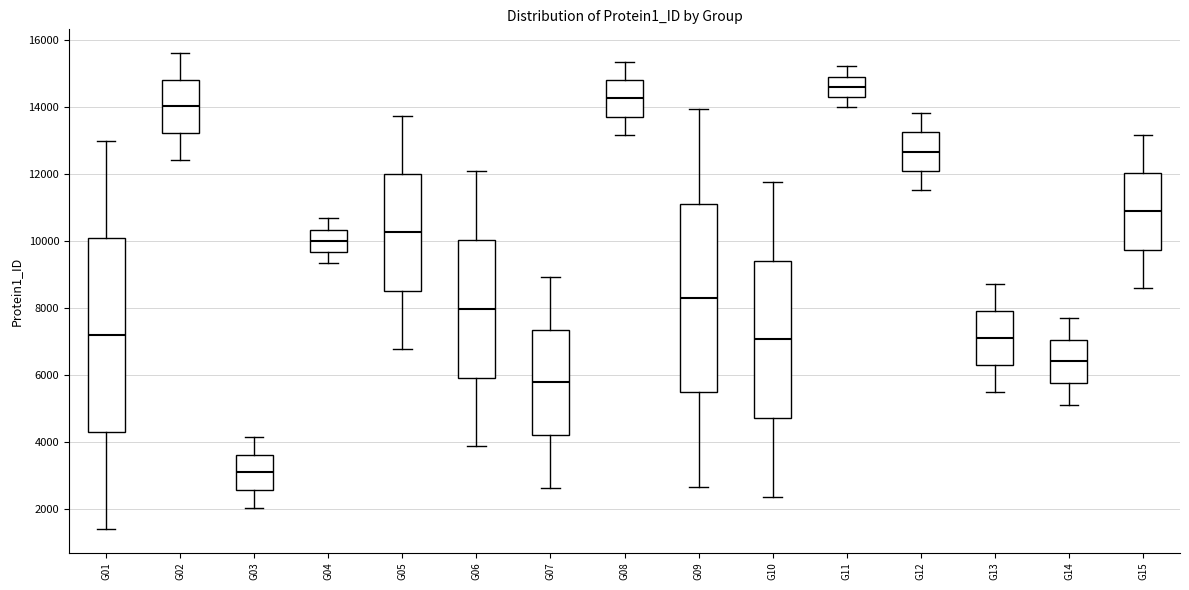

Reading left to right, transcribe this box plot: for each box, give where its median line is, the range the box spans, and where its two whiskers end, as read against the y-axis. The values are not printed on the chart, so give them approximately, as read against the axis.

G01: median 7200, box 4200 to 10000, whiskers 1400 to 13000
G02: median 14000, box 13200 to 14800, whiskers 12400 to 15600
G03: median 3000, box 2600 to 3600, whiskers 2000 to 4200
G04: median 10000, box 9600 to 10400, whiskers 9400 to 10600
G05: median 10200, box 8600 to 12000, whiskers 6800 to 13800
G06: median 8000, box 6000 to 10000, whiskers 3800 to 12000
G07: median 5800, box 4200 to 7400, whiskers 2600 to 9000
G08: median 14200, box 13800 to 14800, whiskers 13200 to 15400
G09: median 8200, box 5400 to 11200, whiskers 2600 to 14000
G10: median 7000, box 4800 to 9400, whiskers 2400 to 11800
G11: median 14600, box 14400 to 15000, whiskers 14000 to 15200
G12: median 12600, box 12200 to 13200, whiskers 11600 to 13800
G13: median 7200, box 6200 to 8000, whiskers 5400 to 8800
G14: median 6400, box 5800 to 7000, whiskers 5200 to 7800
G15: median 10800, box 9800 to 12000, whiskers 8600 to 13200